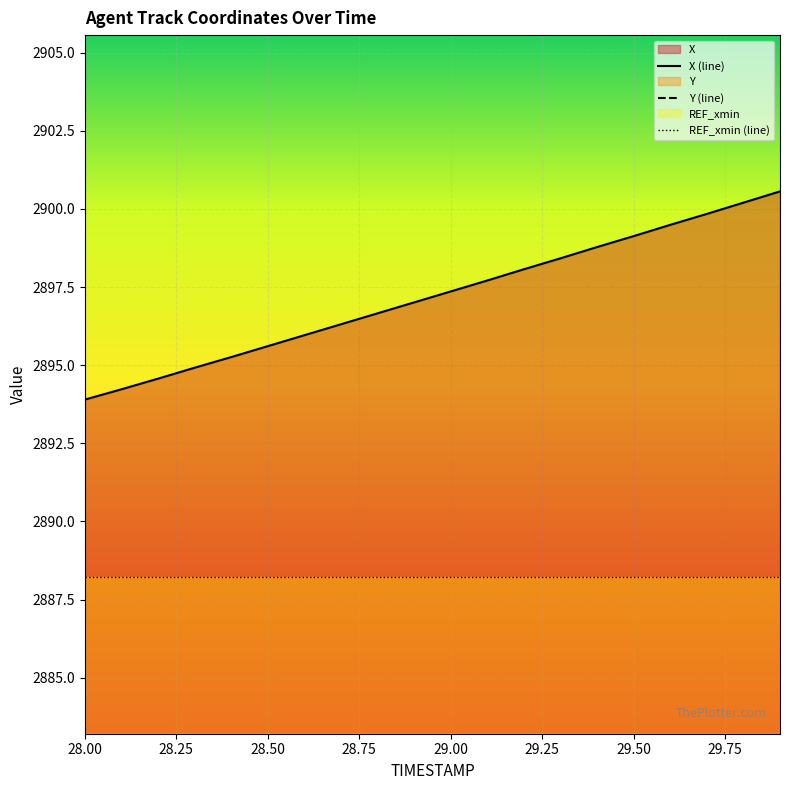

Reading left to right, list all the values displayed in this chart.

X: 28.0=2893.9	28.1=2894.2	28.2=2894.6	28.3=2894.9	28.4=2895.3	28.5=2895.6	28.6=2896.0	28.7=2896.3	28.8=2896.7	28.9=2897.0	29.0=2897.4	29.1=2897.7	29.2=2898.1	29.3=2898.4	29.4=2898.8	29.5=2899.1	29.6=2899.5	29.7=2899.8	29.8=2900.2	29.9=2900.6
Y: 28.0=1741.2	28.1=1740.8	28.2=1740.5	28.3=1740.1	28.4=1739.7	28.5=1739.3	28.6=1739.0	28.7=1738.6	28.8=1738.2	28.9=1737.9	29.0=1737.5	29.1=1737.1	29.2=1736.8	29.3=1736.4	29.4=1736.0	29.5=1735.7	29.6=1735.3	29.7=1735.0	29.8=1734.6	29.9=1734.2